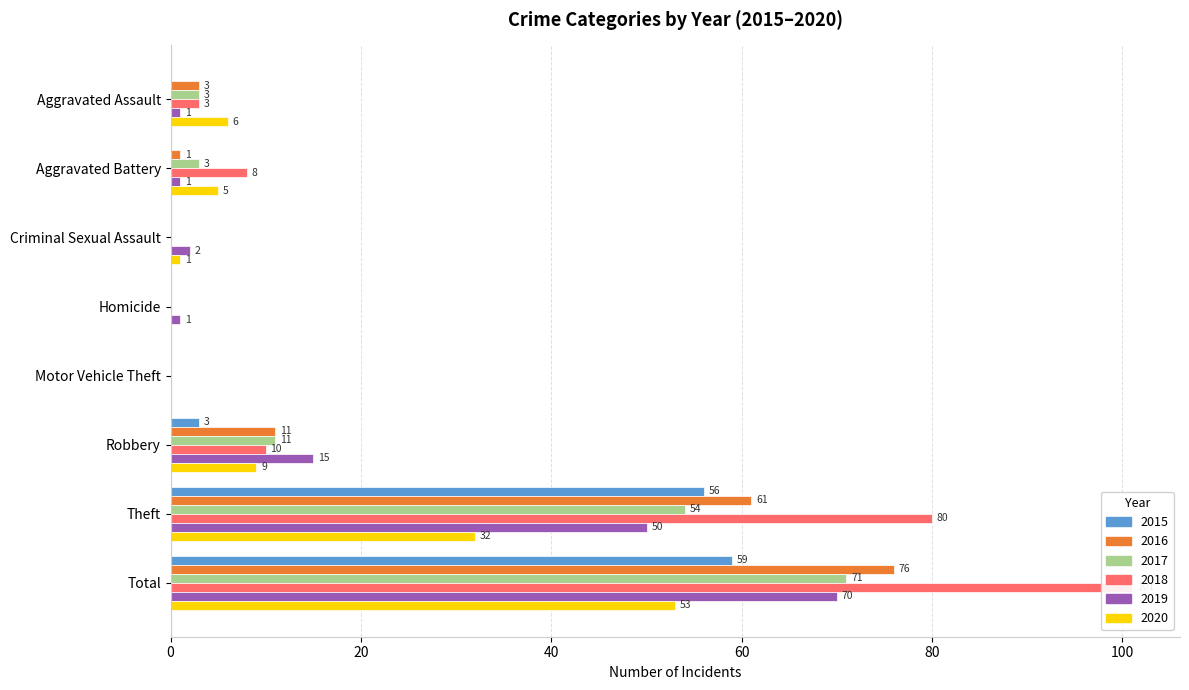

How many values in 2019 are above zero?

7